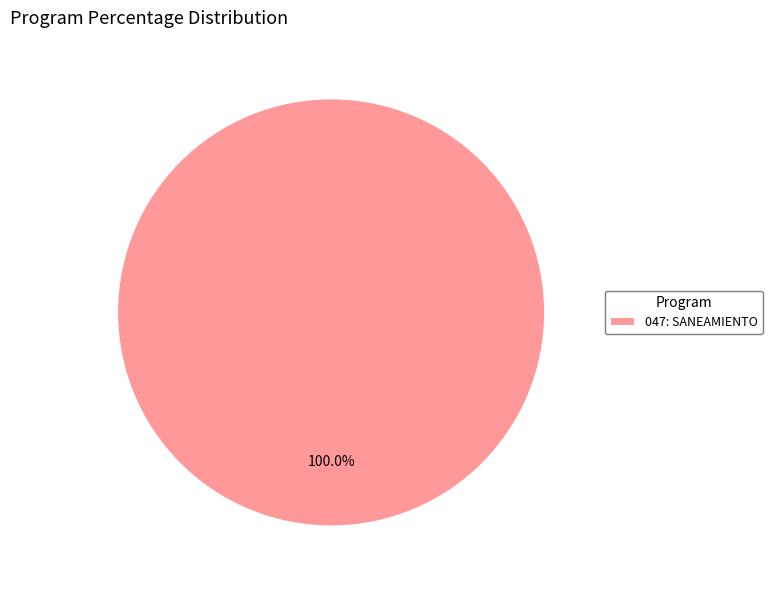

Is there a majority slice in this chart?

Yes